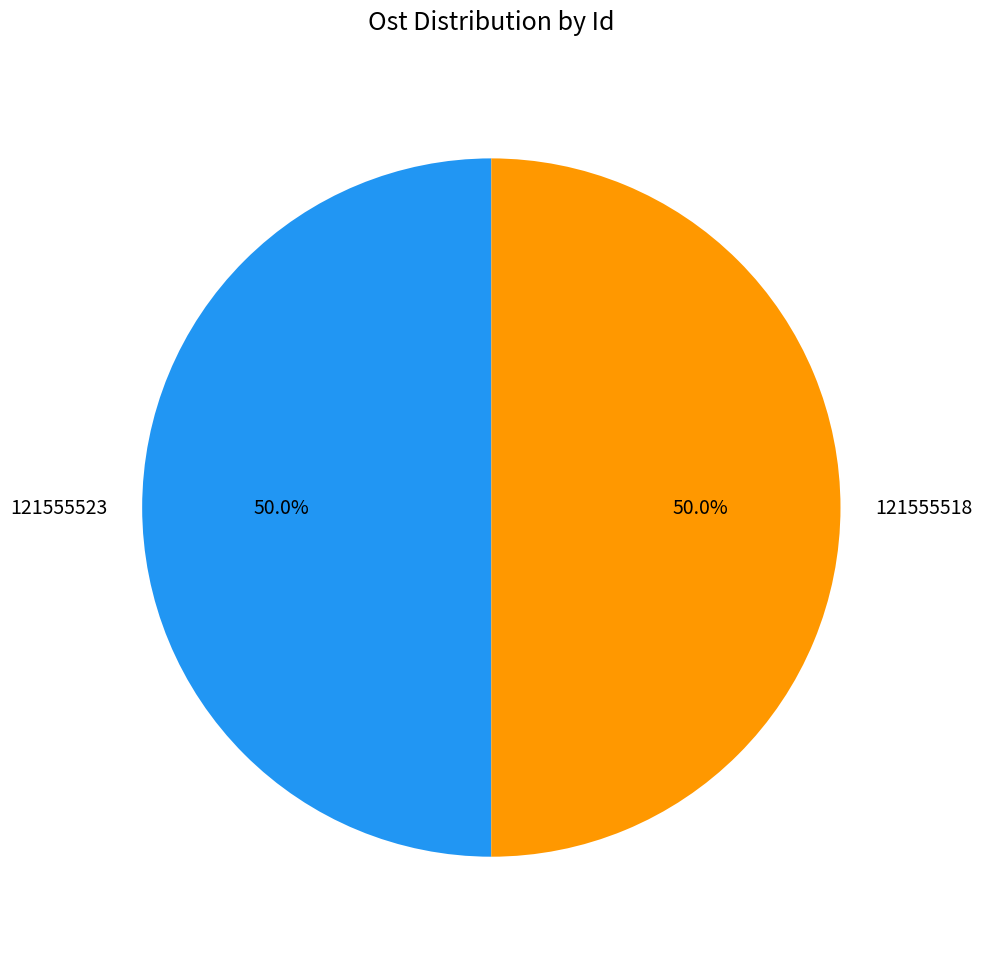

Approximately how many times larger is the value at 121555518 compared to 121555523?

1.0